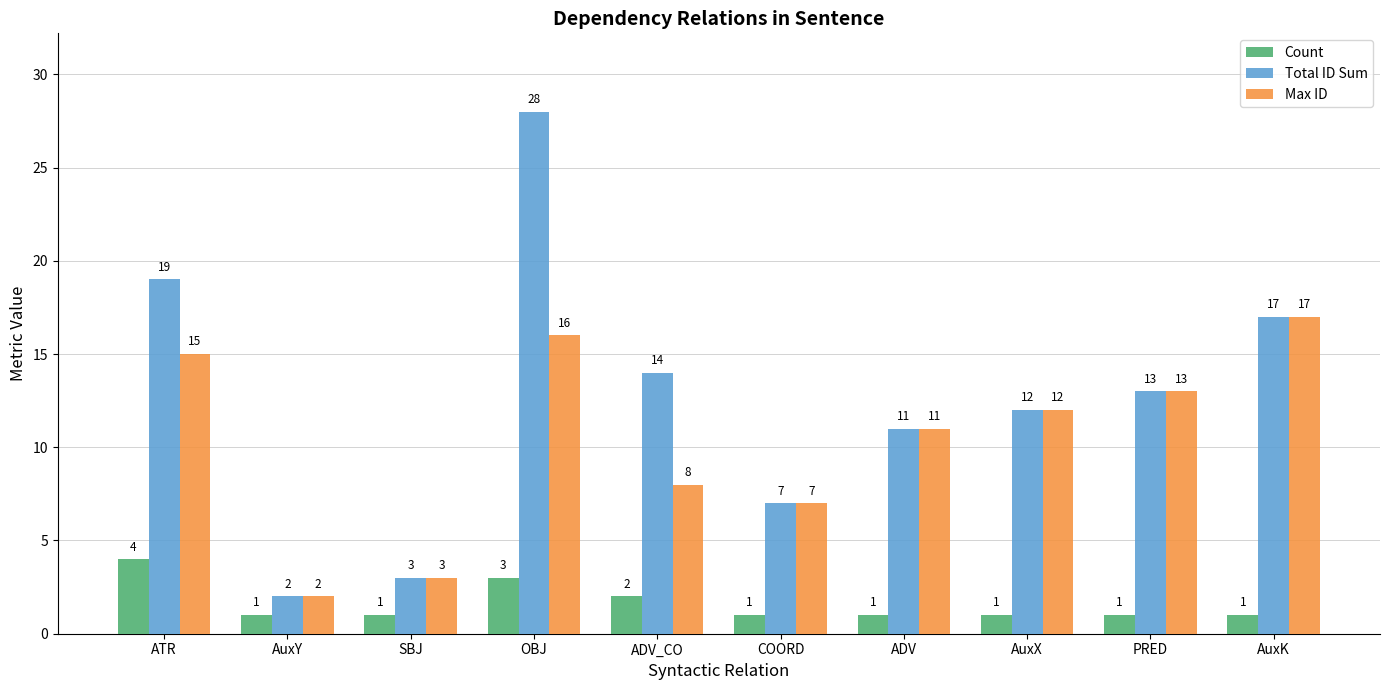

Reading left to right, list all the values displayed in this chart.

Count: ATR=4	AuxY=1	SBJ=1	OBJ=3	ADV_CO=2	COORD=1	ADV=1	AuxX=1	PRED=1	AuxK=1
Total ID Sum: ATR=19	AuxY=2	SBJ=3	OBJ=28	ADV_CO=14	COORD=7	ADV=11	AuxX=12	PRED=13	AuxK=17
Max ID: ATR=15	AuxY=2	SBJ=3	OBJ=16	ADV_CO=8	COORD=7	ADV=11	AuxX=12	PRED=13	AuxK=17